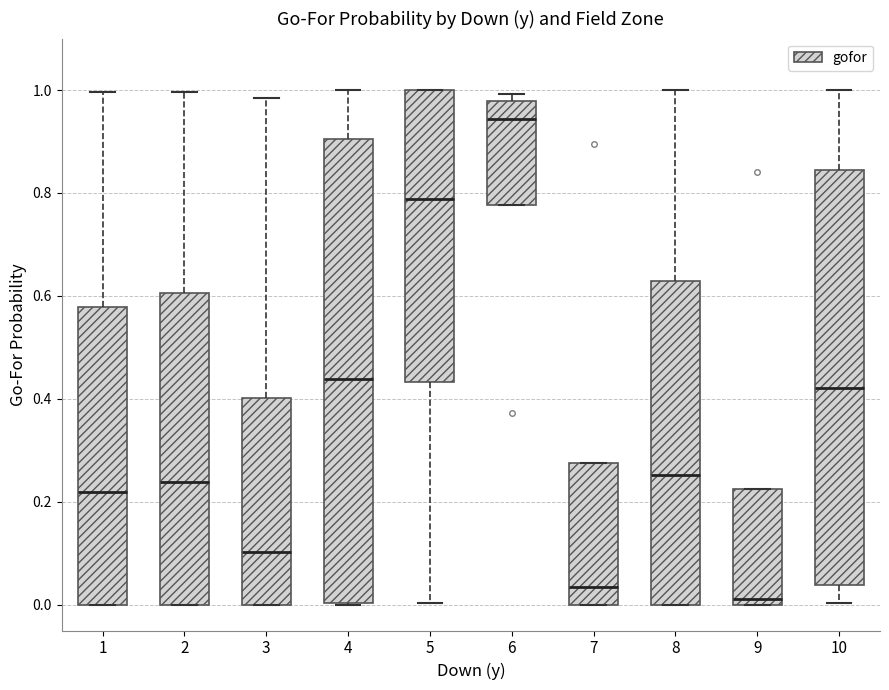

Reading left to right, transcribe this box plot: for each box, give where its median line is, the range the box spans, and where its two whiskers end, as read against the y-axis. The values are not printed on the chart, so give them approximately, as read against the axis.

1: median 0.22, box 0.00 to 0.58, whiskers 0.00 to 1.00
2: median 0.24, box 0.00 to 0.60, whiskers 0.00 to 1.00
3: median 0.10, box 0.00 to 0.40, whiskers 0.00 to 0.98
4: median 0.44, box 0.00 to 0.90, whiskers 0.00 to 1.00
5: median 0.78, box 0.44 to 1.00, whiskers 0.00 to 1.00
6: median 0.94, box 0.78 to 0.98, whiskers 0.78 to 1.00
7: median 0.04, box 0.00 to 0.28, whiskers 0.00 to 0.28
8: median 0.26, box 0.00 to 0.62, whiskers 0.00 to 1.00
9: median 0.02, box 0.00 to 0.22, whiskers 0.00 to 0.22
10: median 0.42, box 0.04 to 0.84, whiskers 0.00 to 1.00